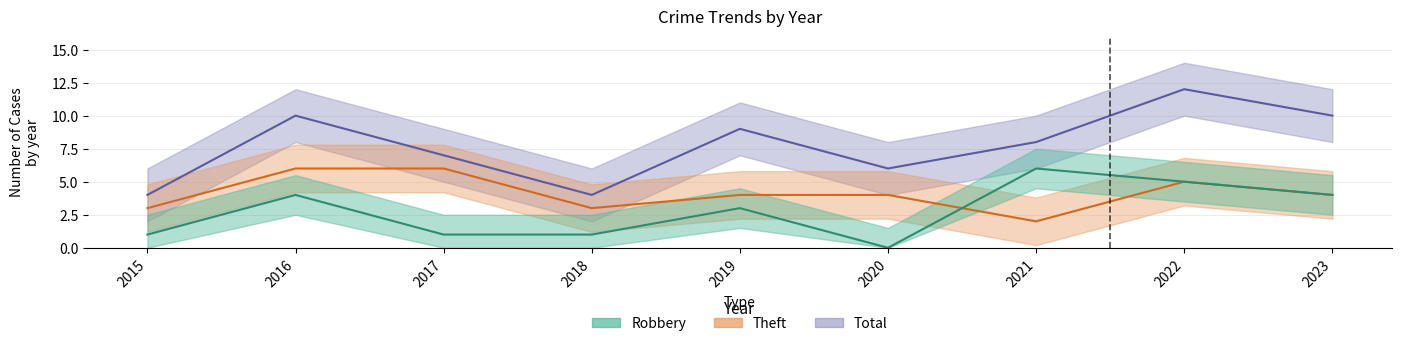

Is it true that Theft equals 6 at 2017?

True